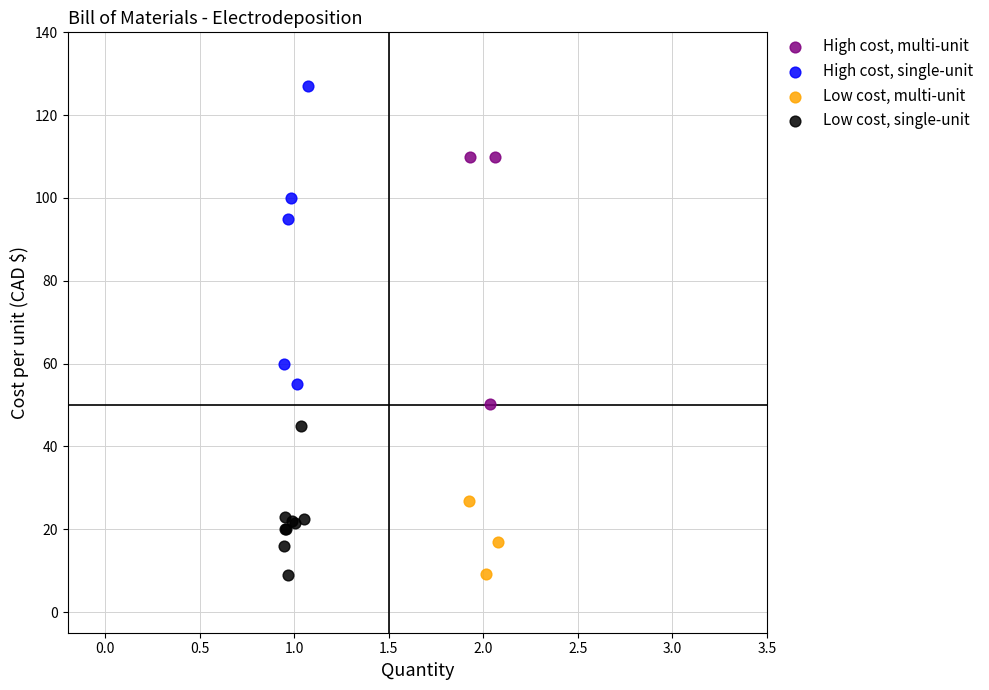

Which series reaches the maximum Y coordinate?

High cost, single-unit